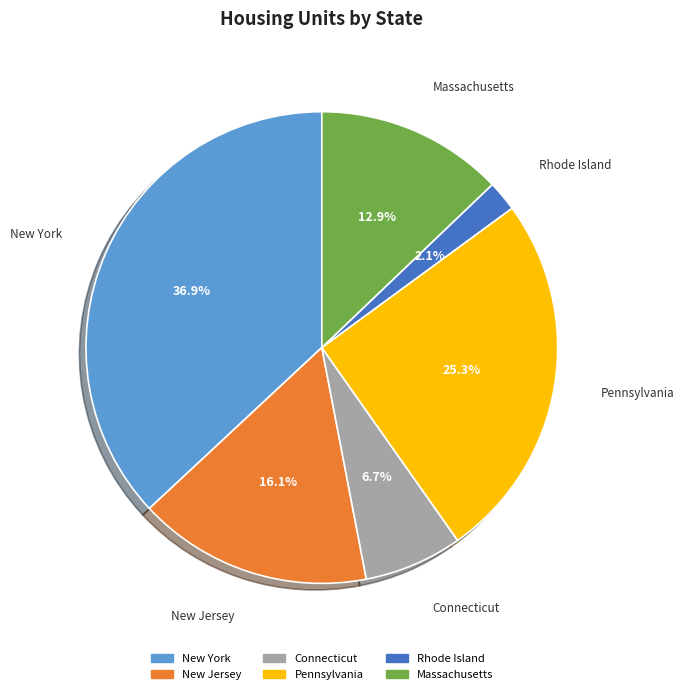

What is the smallest slice in the pie chart?

Rhode Island